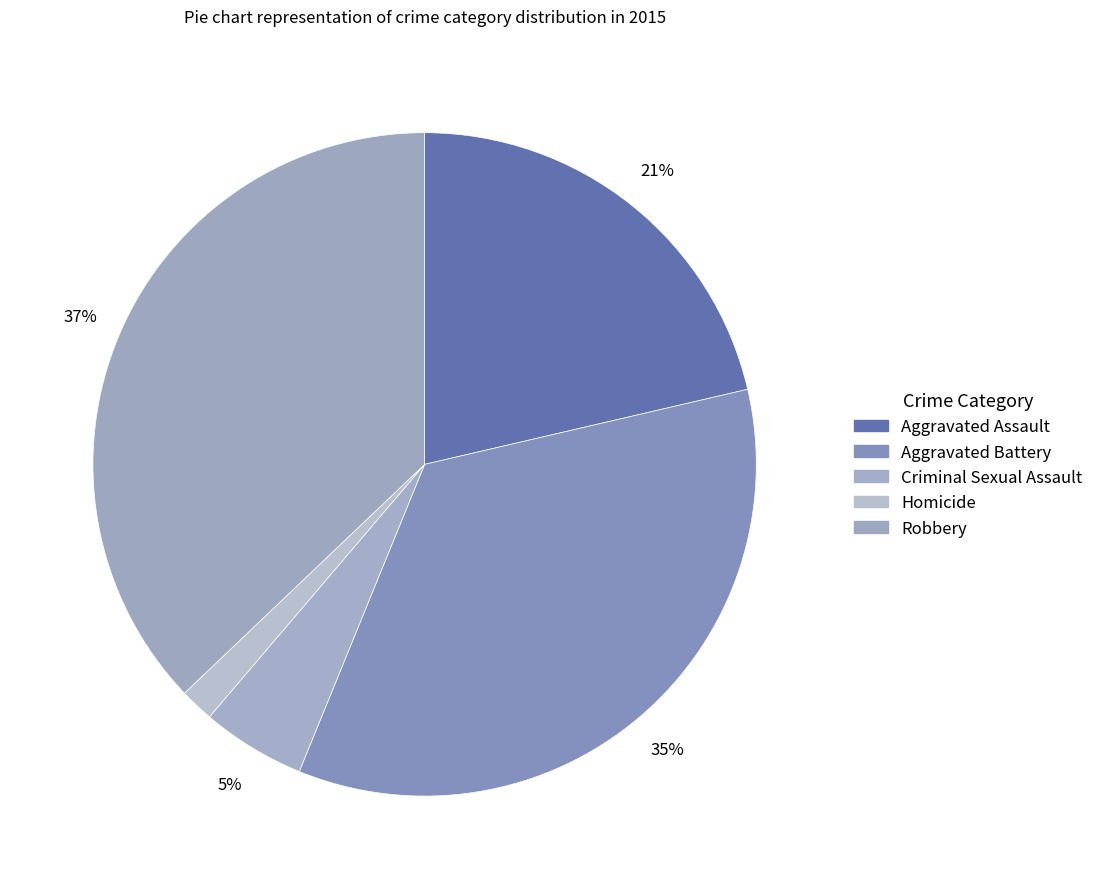

How many slices are in this pie chart?

5